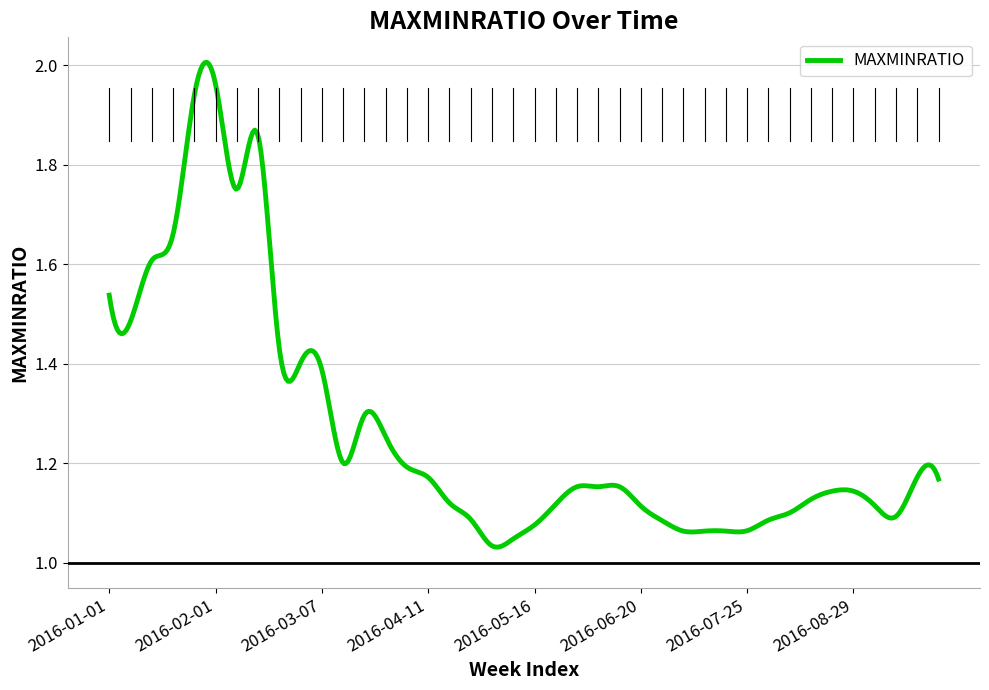

How many series are shown in this chart?

1